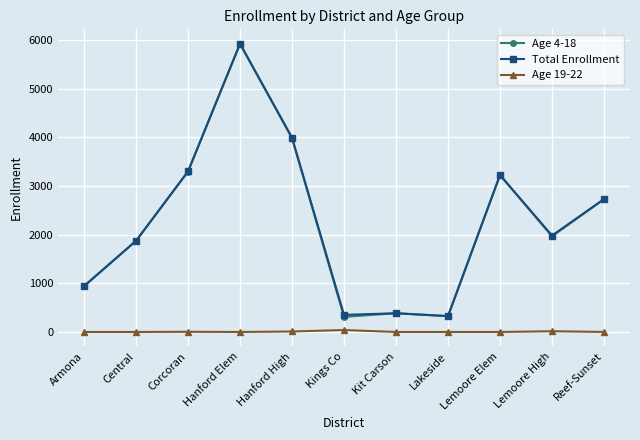

The Age 4-18 series shows 1968 at Lemoore High. True or false?

True